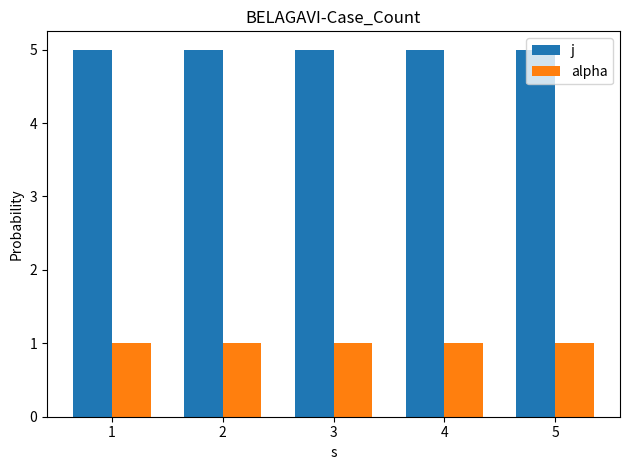

What is the greatest value displayed?

5